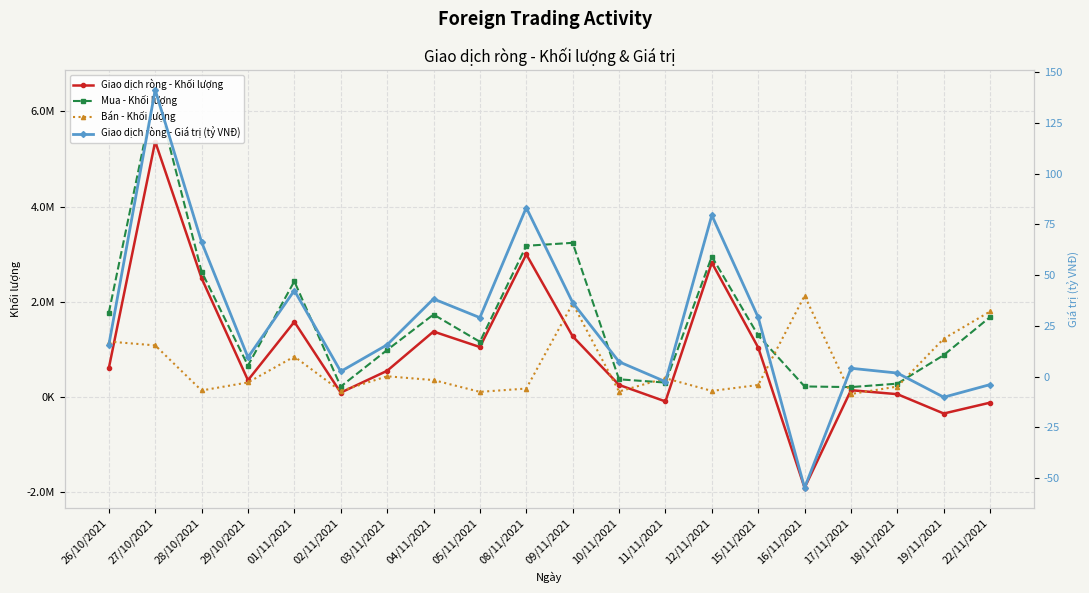

Which series has the largest total across all categories?

Mua - Khối lượng